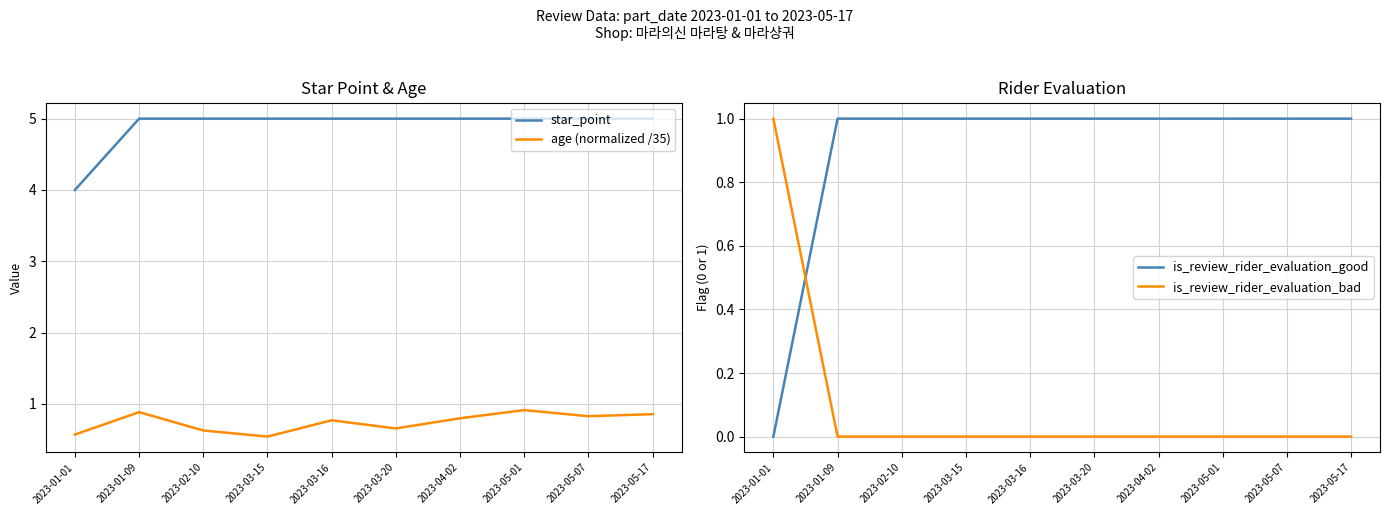

Which category has the highest value across all series?

2023-01-09